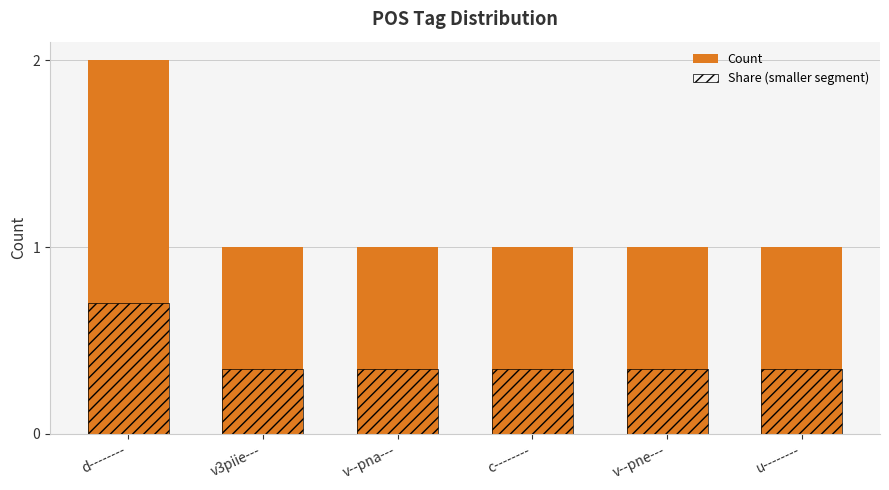

At how many categories does at least one series exceed 1?

1